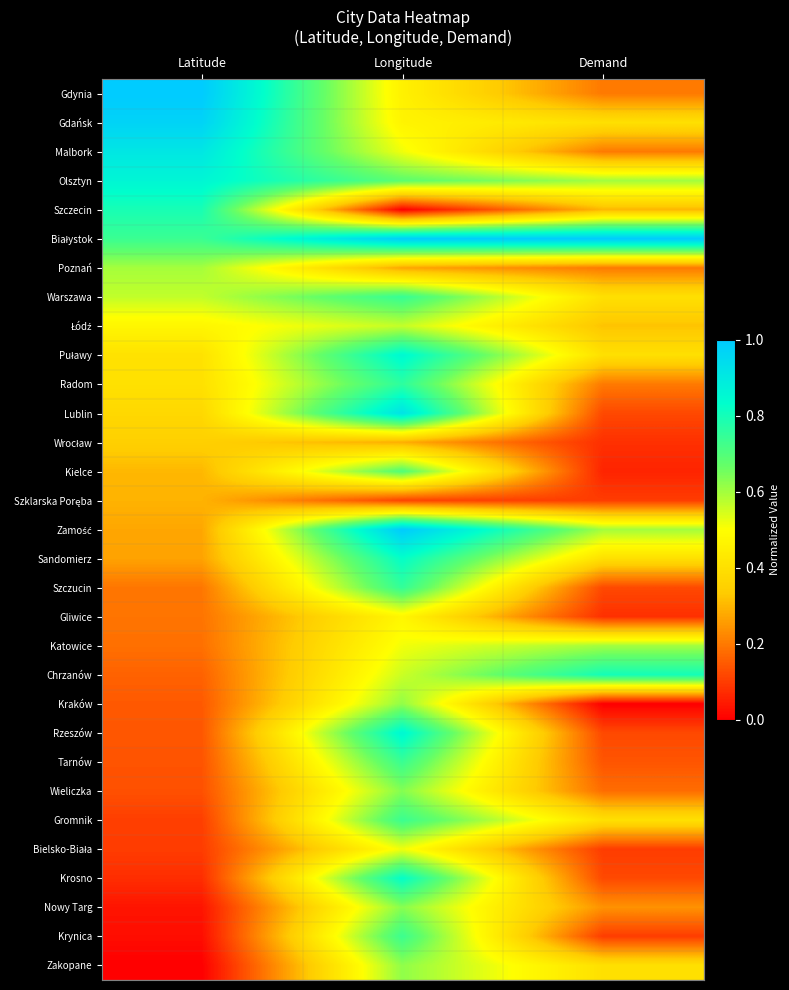

At Longitude, list the series in order from smallest to largest.

Szczecin, Szklarska Poręba, Poznań, Wrocław, Gdynia, Gdańsk, Gliwice, Katowice, Malbork, Bielsko-Biała, Chrzanów, Łódź, Kraków, Zakopane, Nowy Targ, Wieliczka, Olsztyn, Kielce, Krynica, Gromnik, Tarnów, Warszawa, Szczucin, Radom, Sandomierz, Krosno, Puławy, Rzeszów, Lublin, Białystok, Zamość